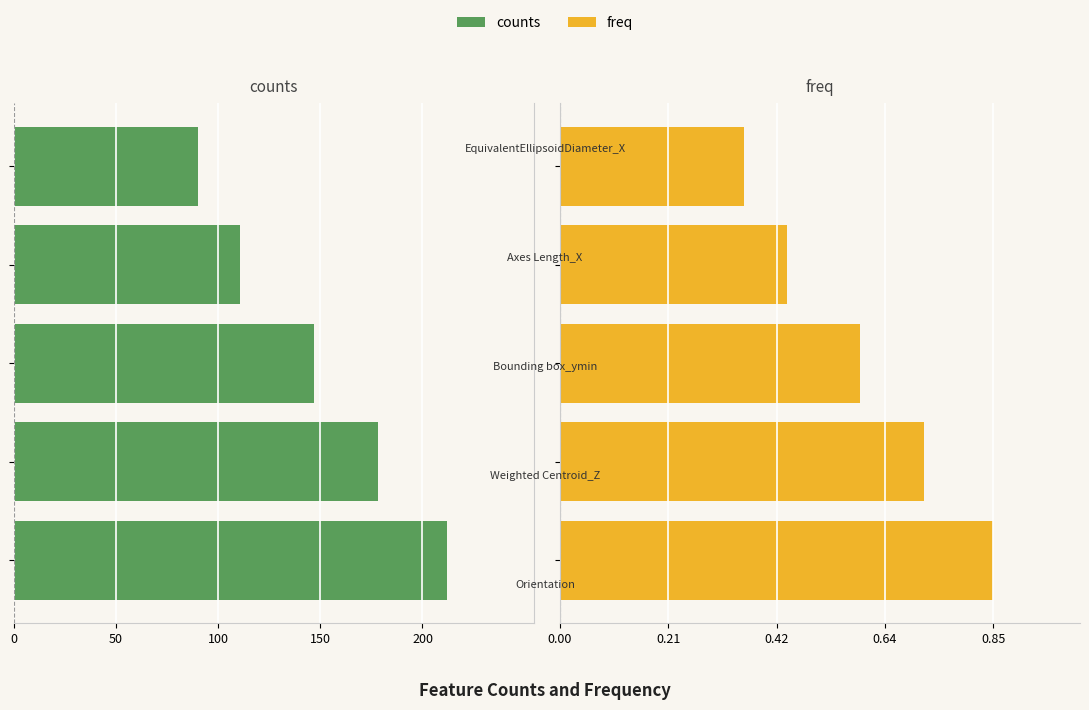

How many groups of bars are there?

5